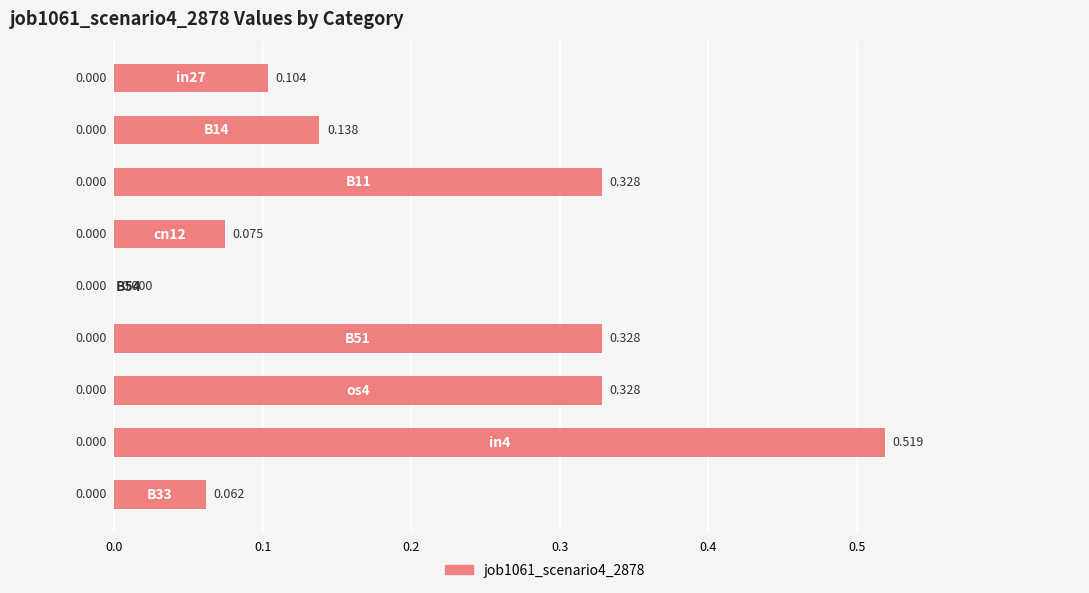

How many positive values are there?

8